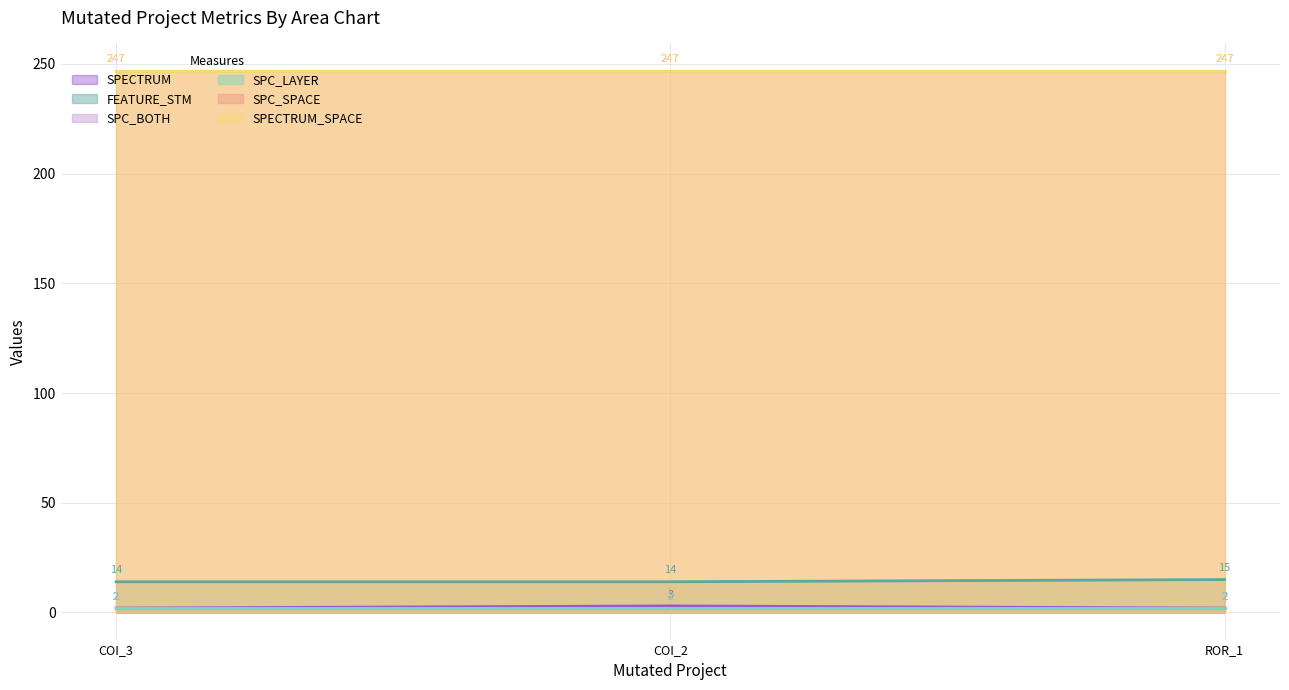

What is the value of the SPC_SPACE point at the 3rd from the left?

247